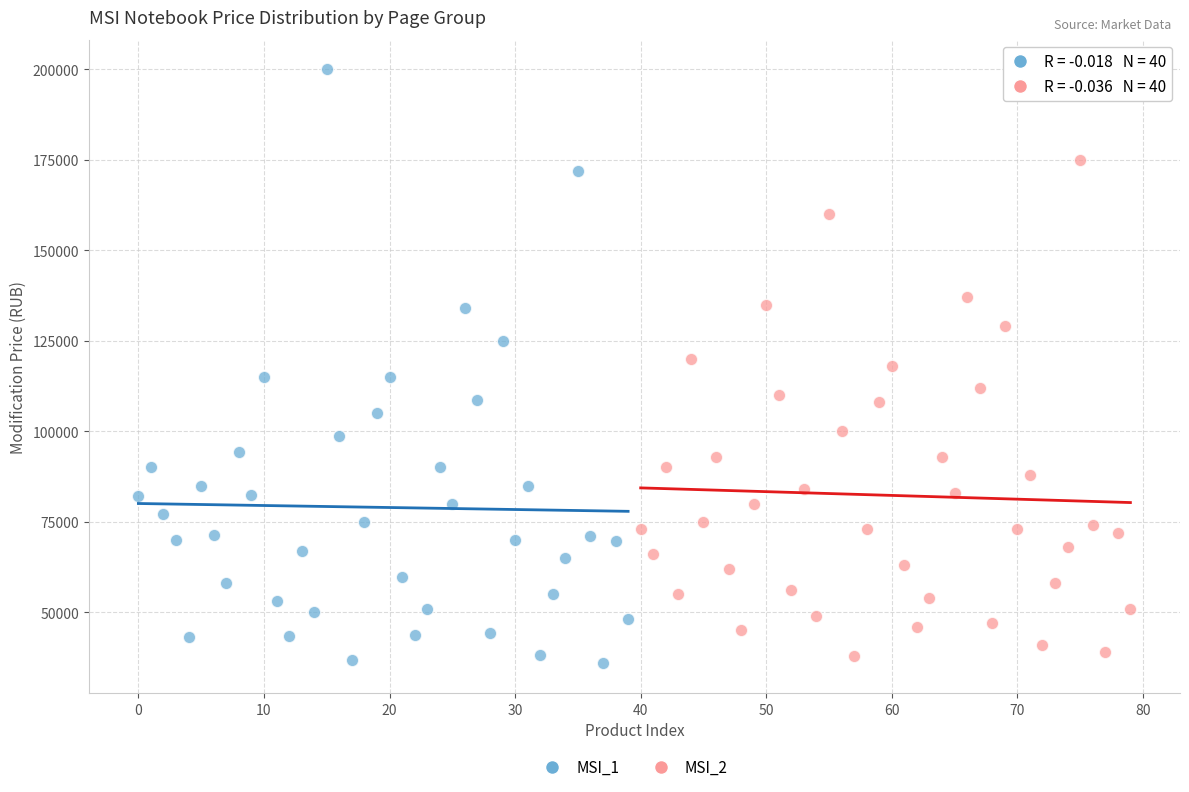

Which series reaches the minimum Y coordinate?

MSI_1